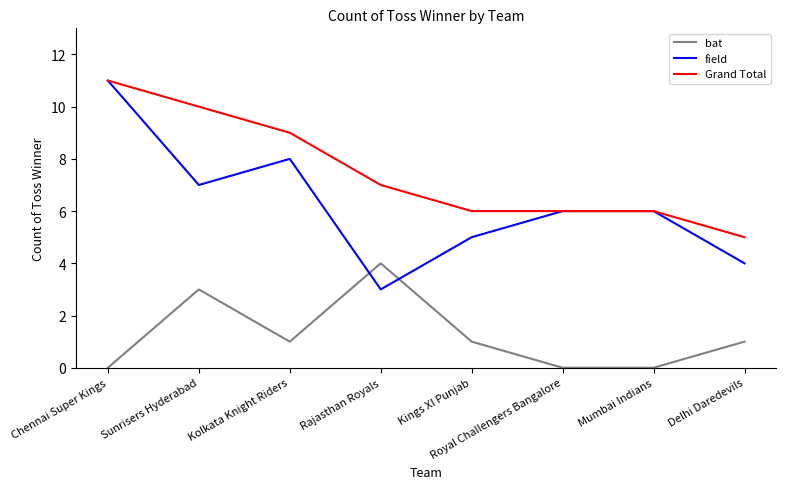

In bat, how many points are higher than both neighbors (excluding endpoints)?

2